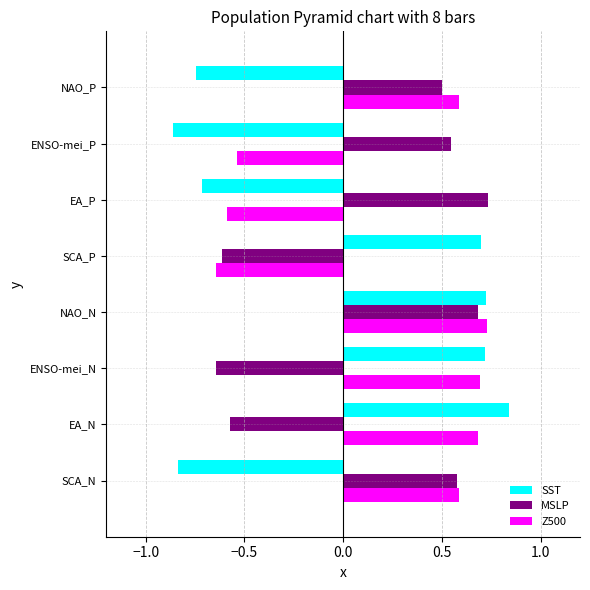

Which series has the widest spread of values?

SST